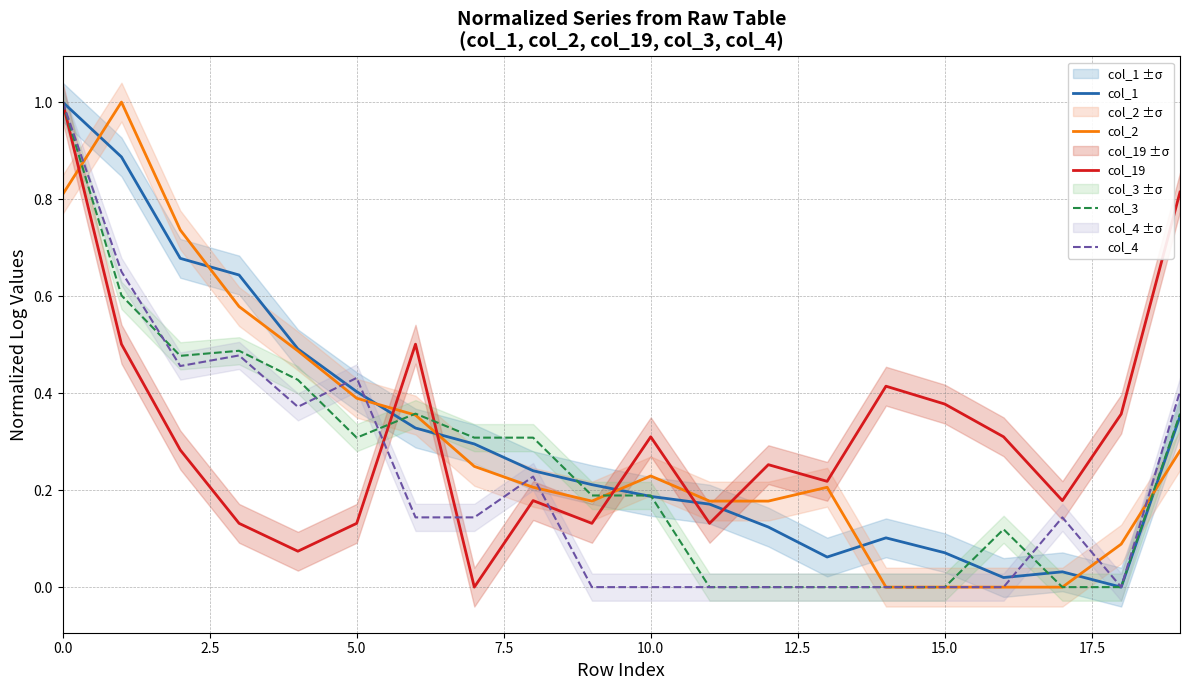

True or false: col_4 has a value of 0.6 at 5.0.

False